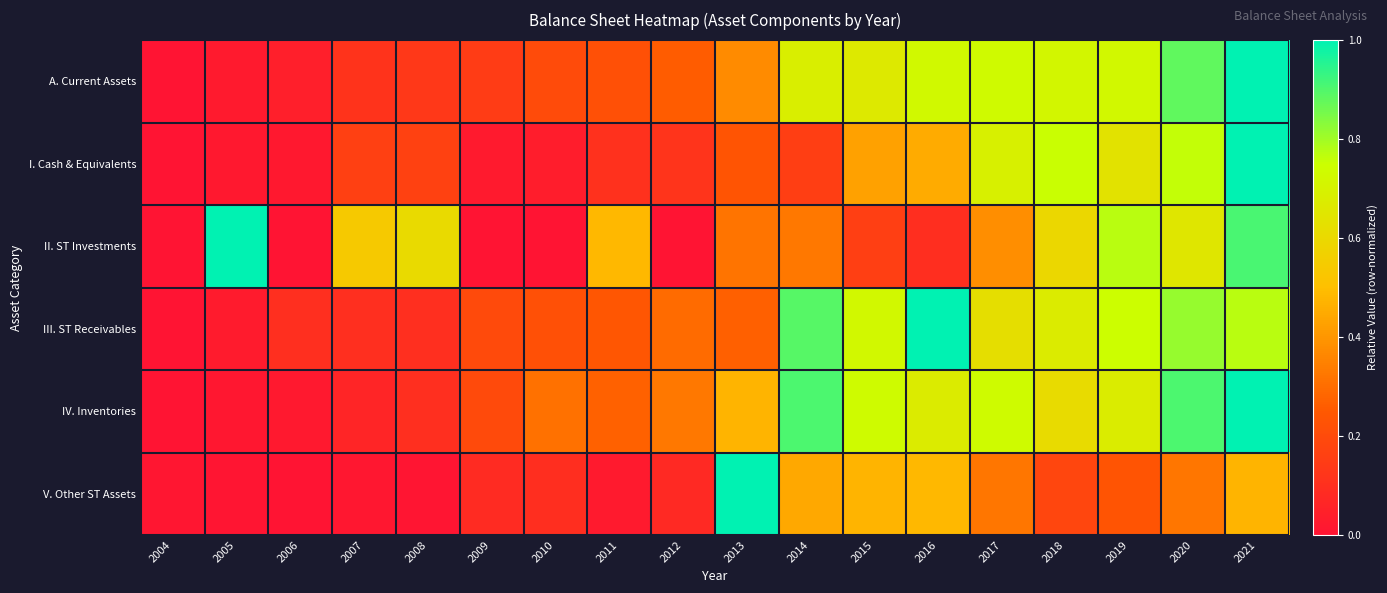

Between 2004 and 2005, which series saw the biggest shift?

II. ST Investments